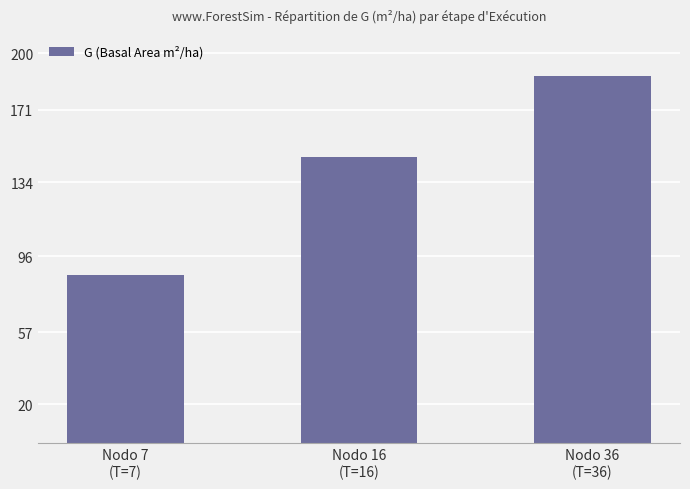

Where is the data nearest to the value 137?

Nodo 16
(T=16)